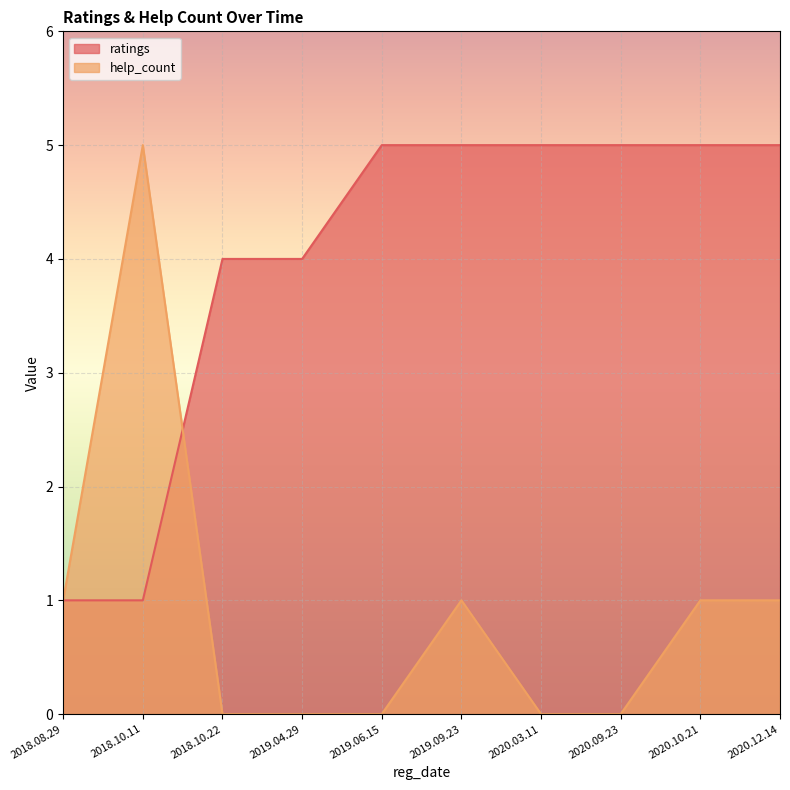

At how many categories does at least one series exceed 1?

9